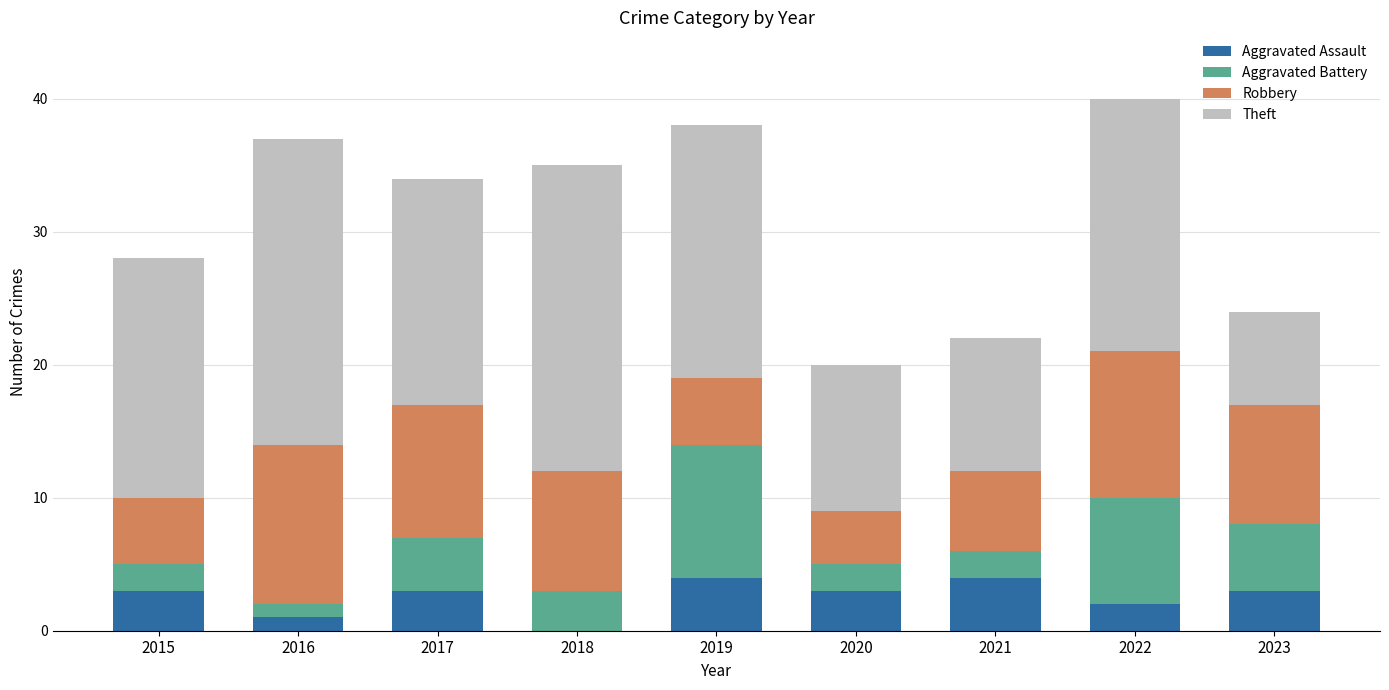

The value of Aggravated Assault at 2018 is -2. True or false?

False